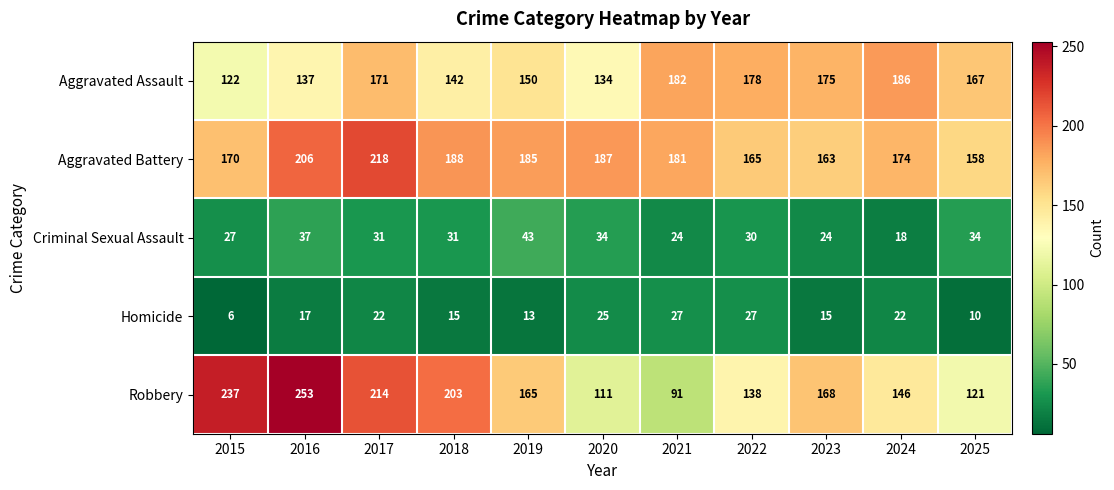

Which series changed the most between 2016 and 2019?

Robbery